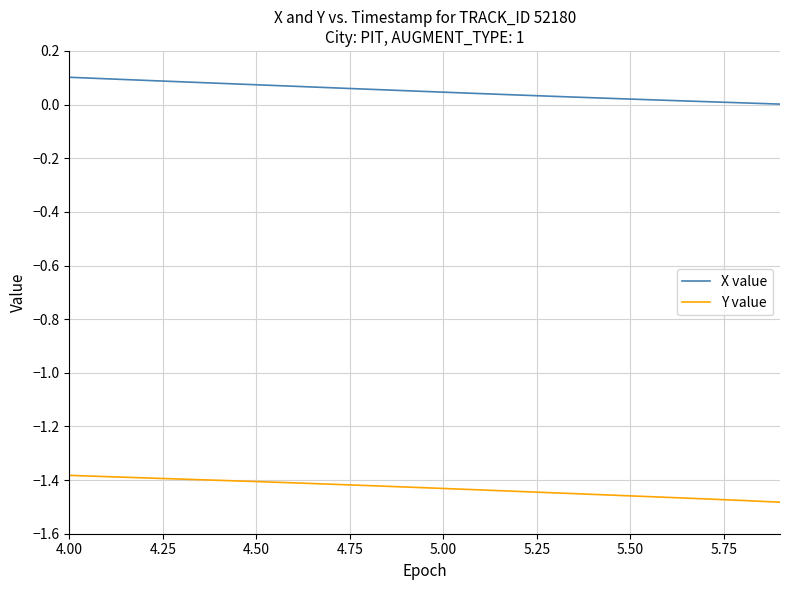

Which series has the largest total across all categories?

X value